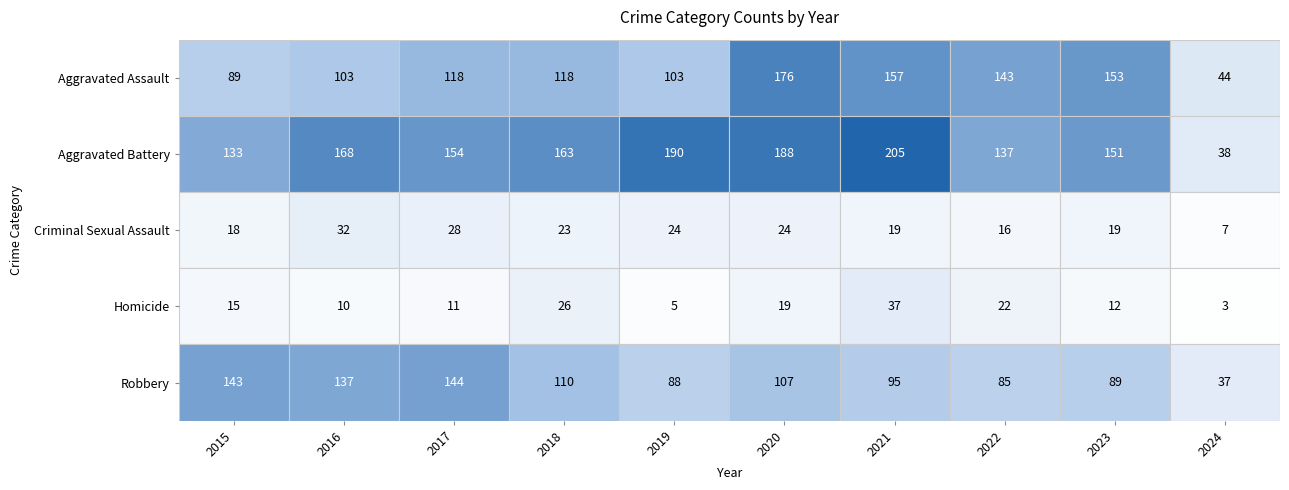

What is the total value across all series at 2023?

424